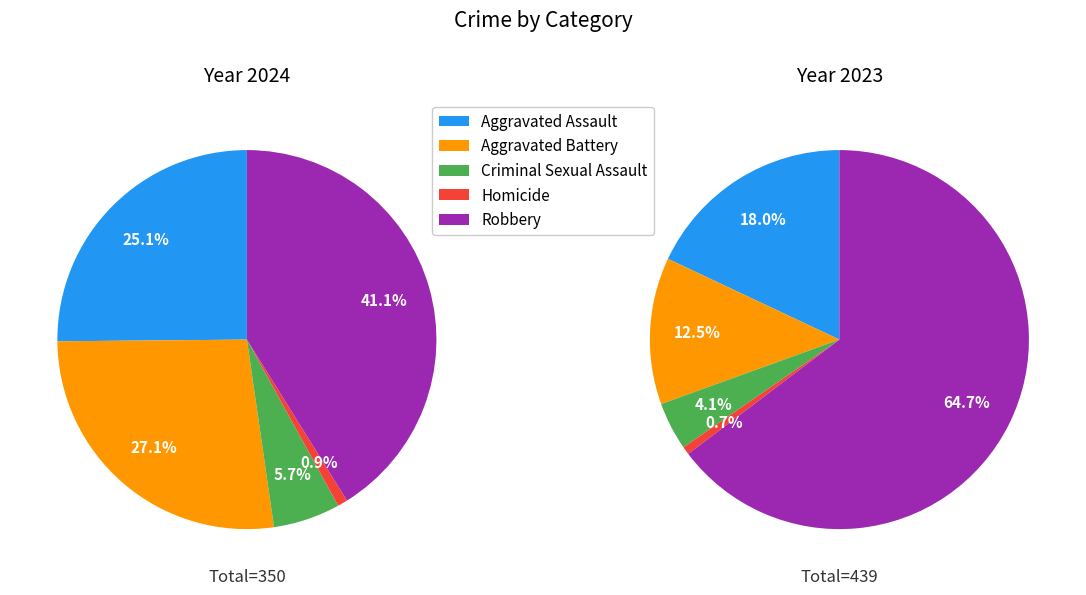

Which category has the biggest portion of the pie?

Robbery